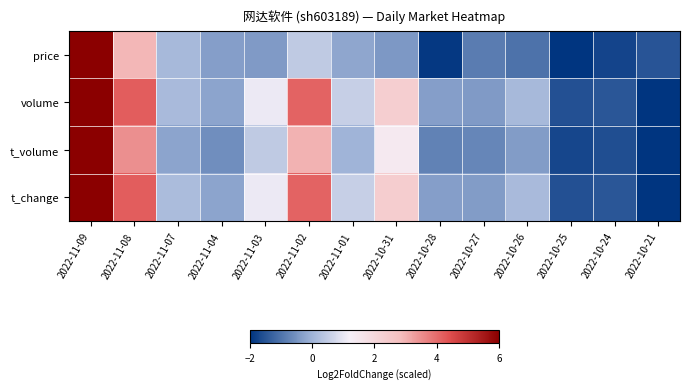

How many categories are shown in the chart?

14